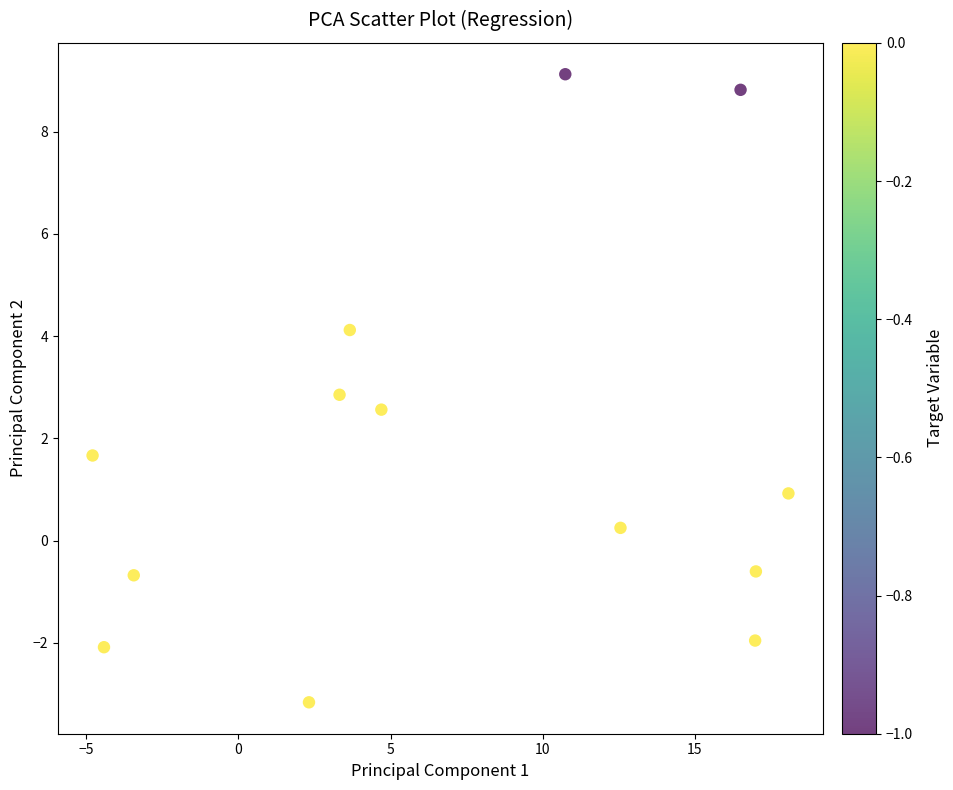

What is the range of X values (max minus min)?

22.9